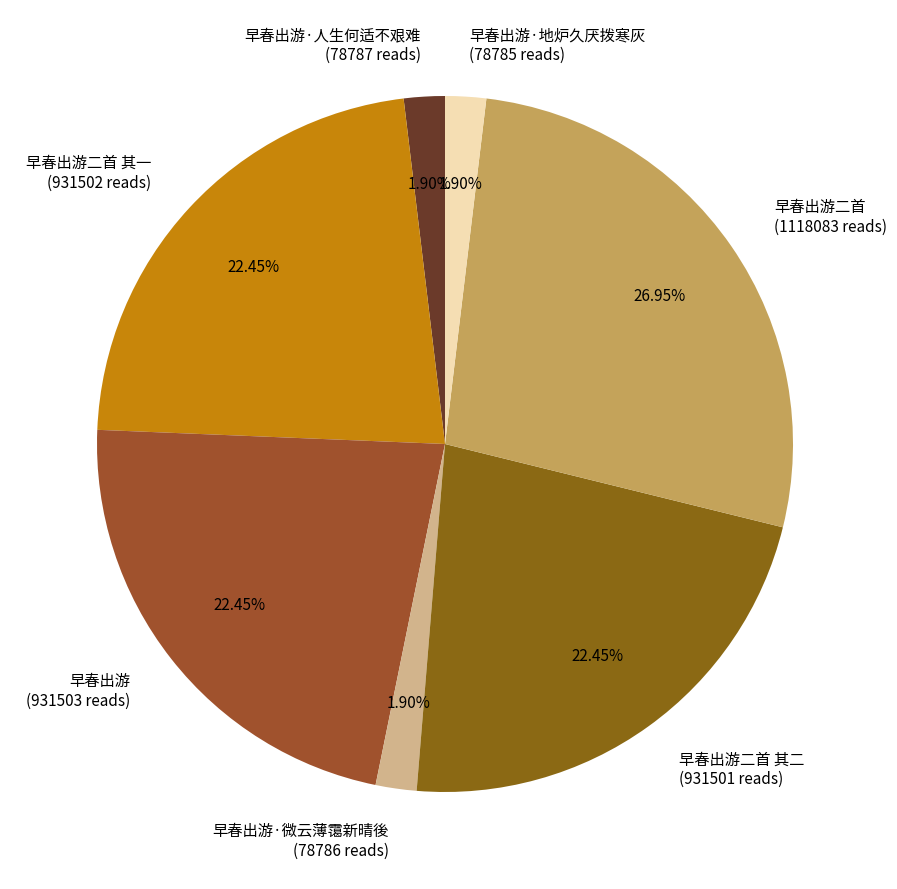

What is the ratio of the value at 早春出游二首 to the value at 早春出游·人生何适不艰难?

14.2